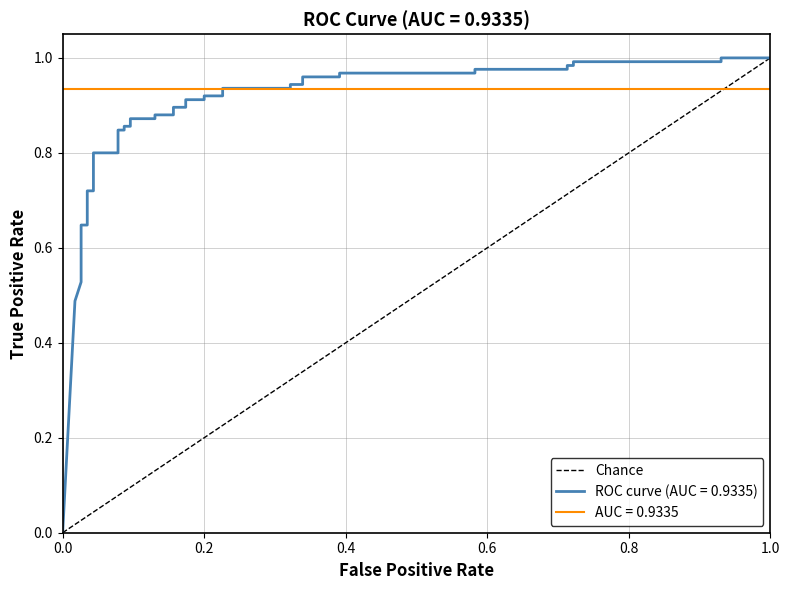

List the labels in order of value, smallest first.

0.0, 1.0